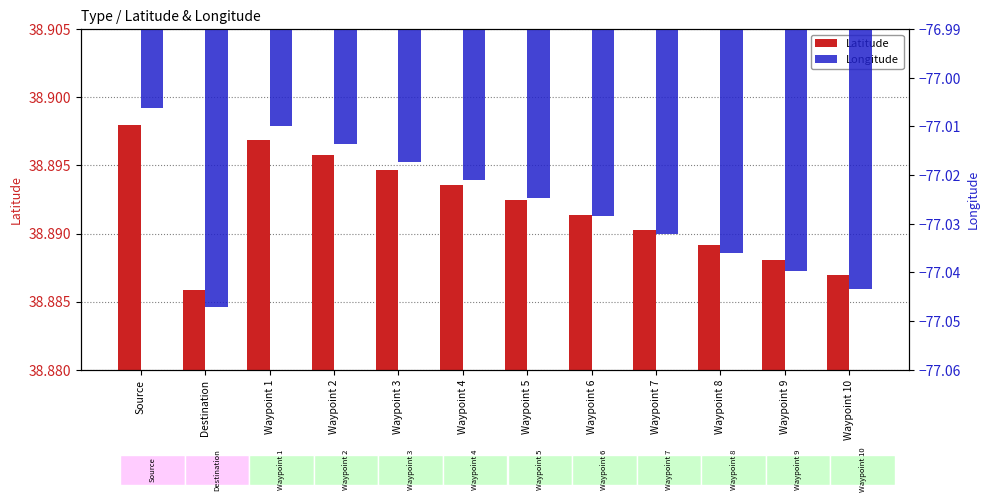

At which label is Longitude closest to -77?

Source